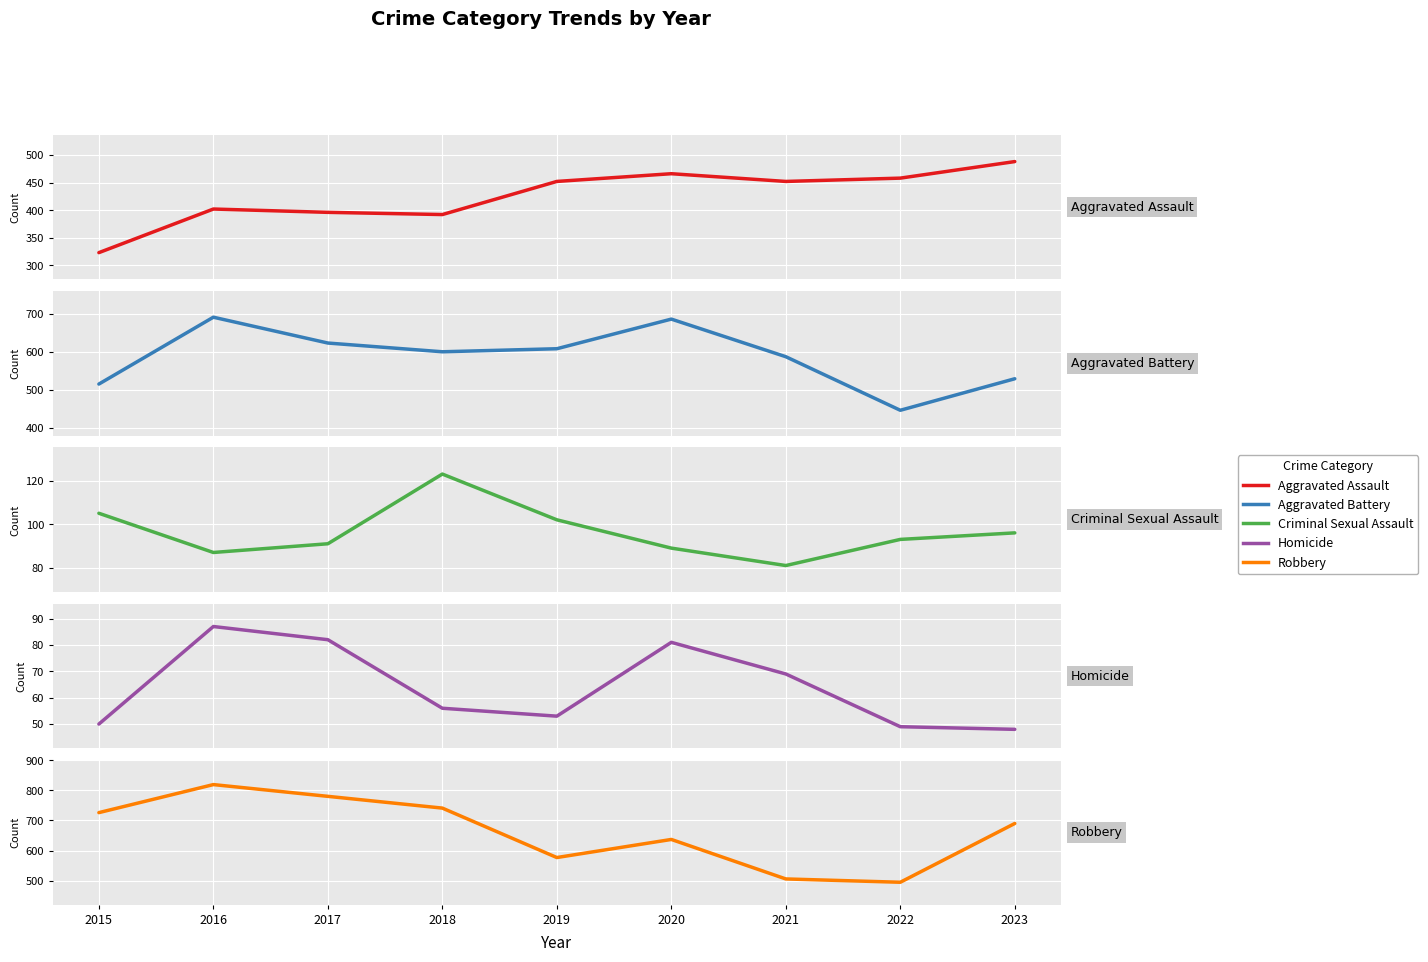

Does the chart display data point markers on the line(s)?

No